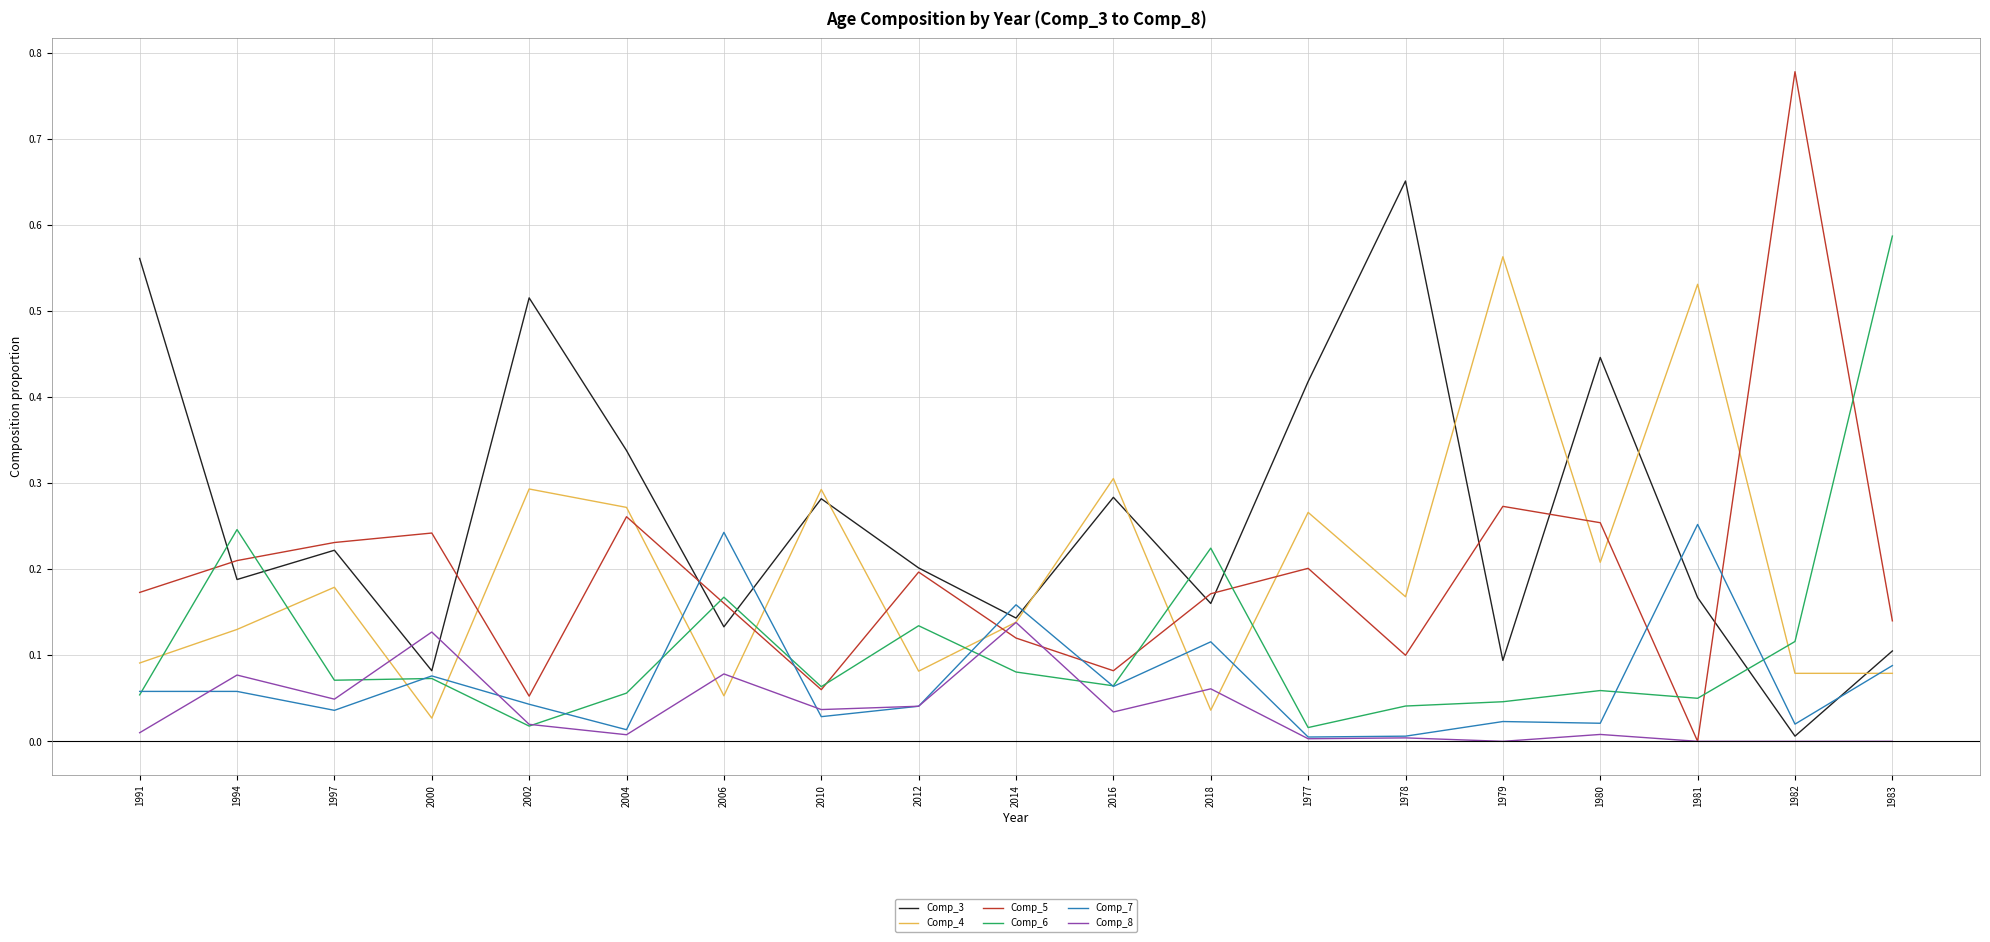

Is it true that Comp_5 equals 0.0 at 1981?

True